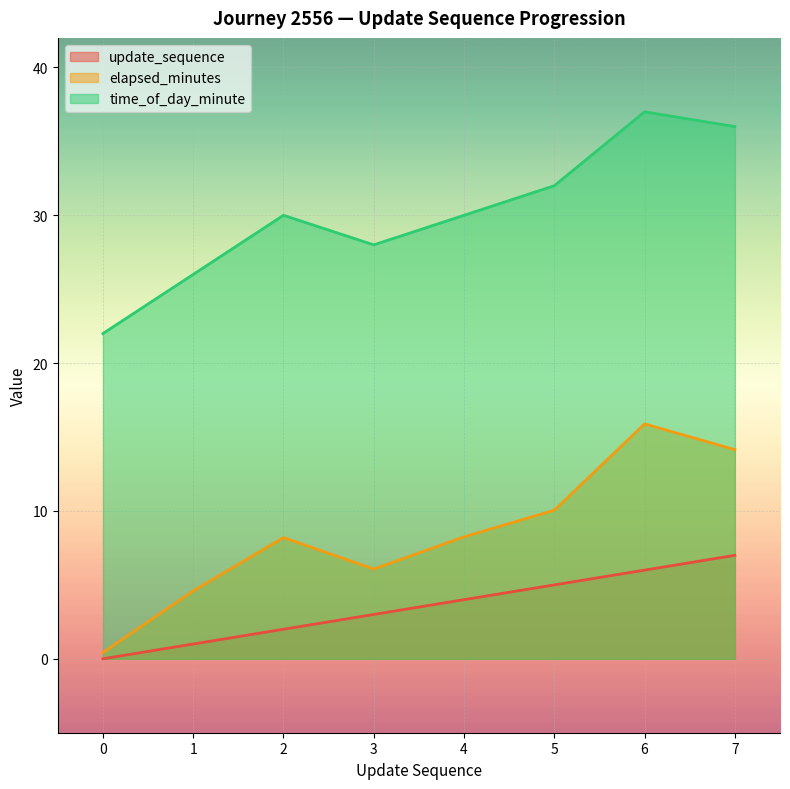

How many values in the time_of_day_minute series are below 30?

3